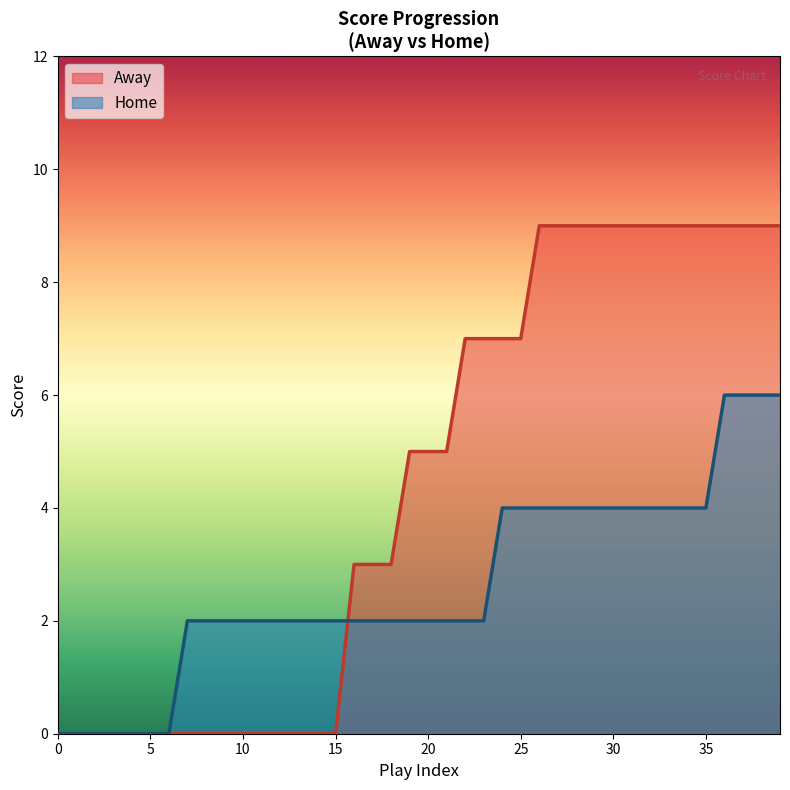

At 10, list the series in order from smallest to largest.

Away, Home